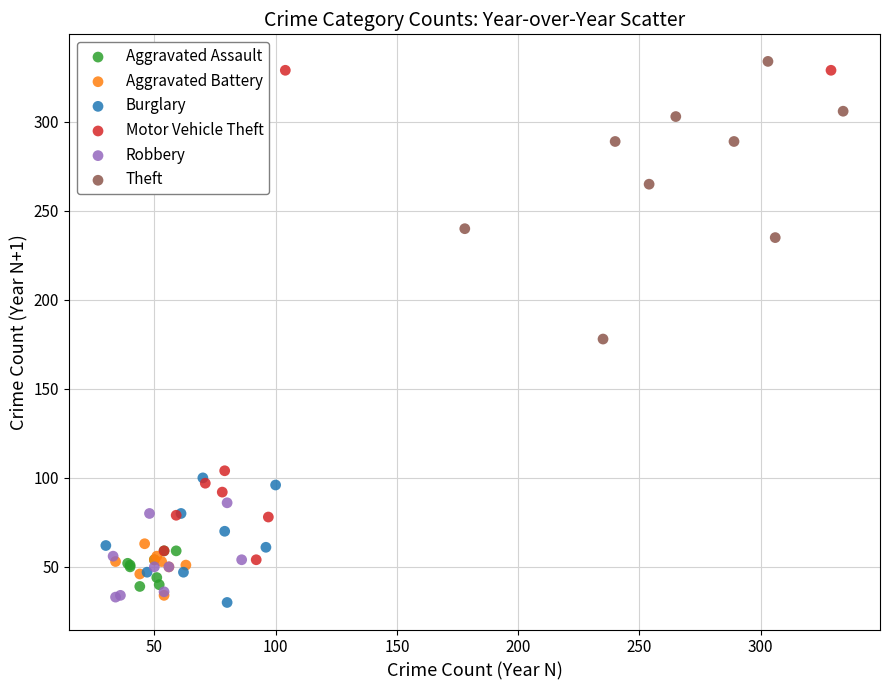

Which series has the widest spread of Y values?

Motor Vehicle Theft